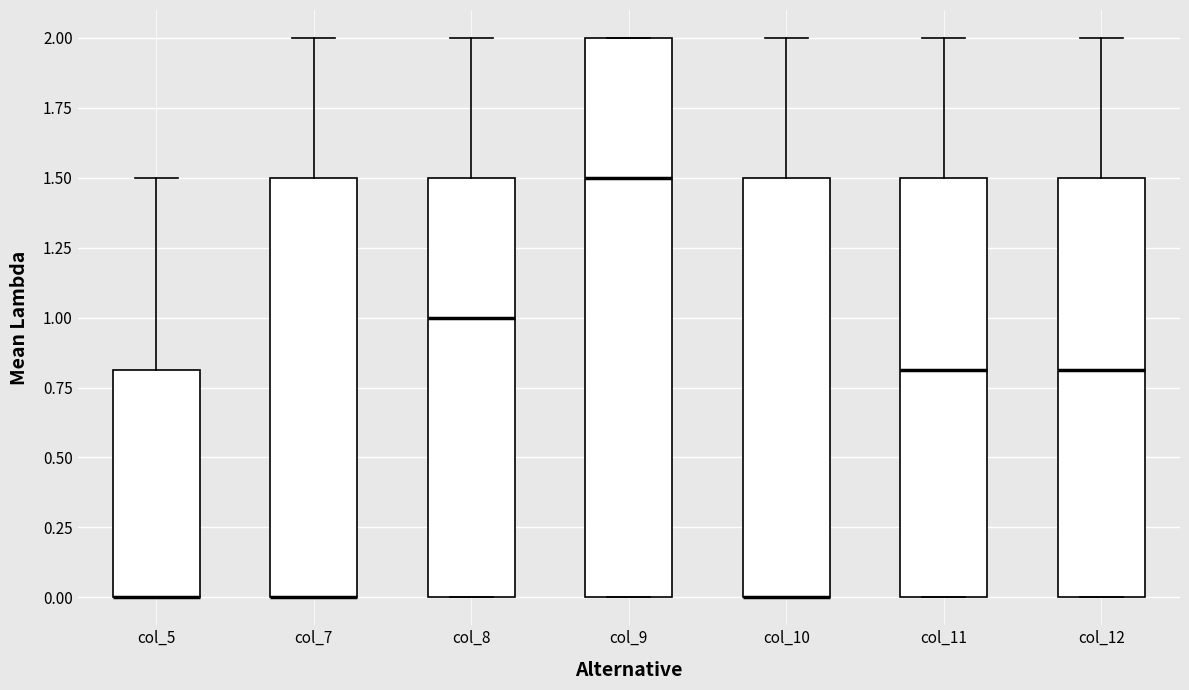

Reading left to right, transcribe this box plot: for each box, give where its median line is, the range the box spans, and where its two whiskers end, as read against the y-axis. The values are not printed on the chart, so give them approximately, as read against the axis.

col_5: median 0.0 (drawn on the box's lower edge), box 0.0 to 0.8, whiskers 0.0 to 1.5
col_7: median 0.0 (drawn on the box's lower edge), box 0.0 to 1.5, whiskers 0.0 to 2.0
col_8: median 1.0, box 0.0 to 1.5, whiskers 0.0 to 2.0
col_9: median 1.5, box 0.0 to 2.0, whiskers 0.0 to 2.0
col_10: median 0.0 (drawn on the box's lower edge), box 0.0 to 1.5, whiskers 0.0 to 2.0
col_11: median 0.8, box 0.0 to 1.5, whiskers 0.0 to 2.0
col_12: median 0.8, box 0.0 to 1.5, whiskers 0.0 to 2.0